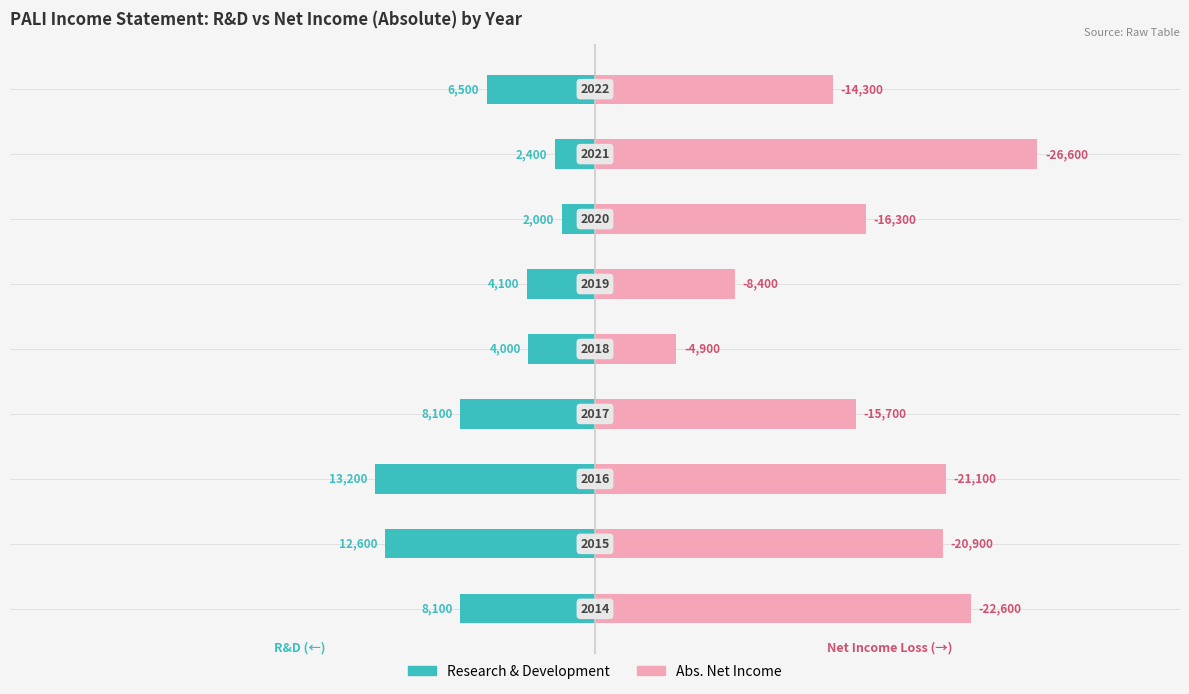

How many bars are there in each group?

2